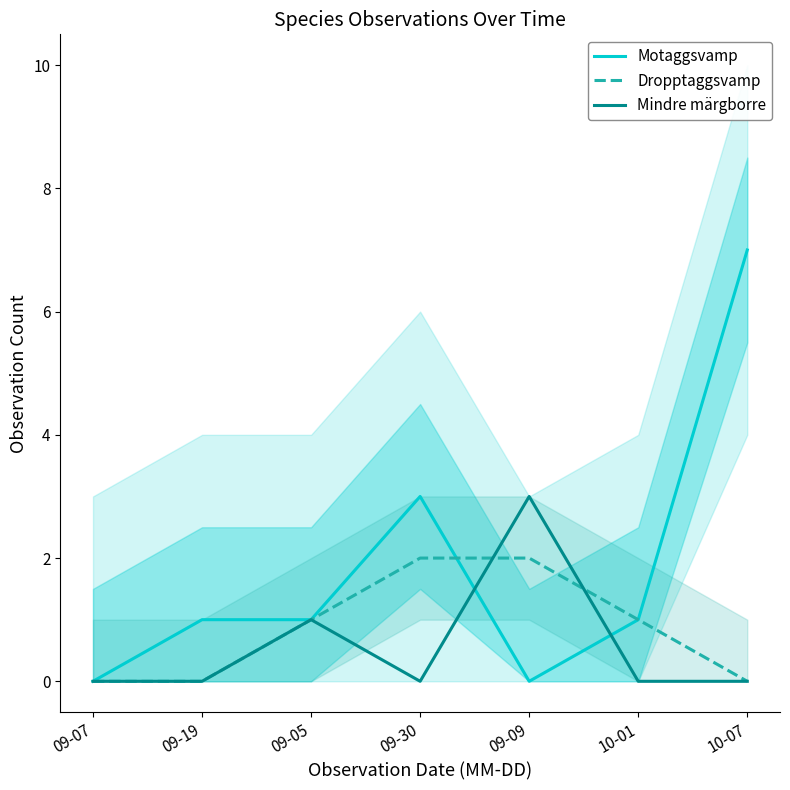

Where does the Dropptaggsvamp series first go above 1?

09-30